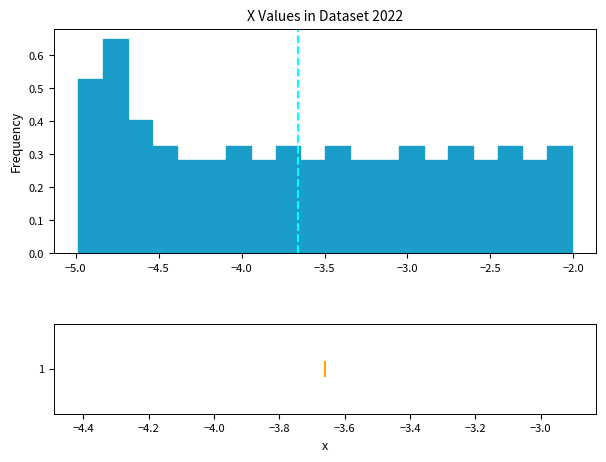

Read against the x-axis, roughly where is the centre of the tallest bar?

-4.75